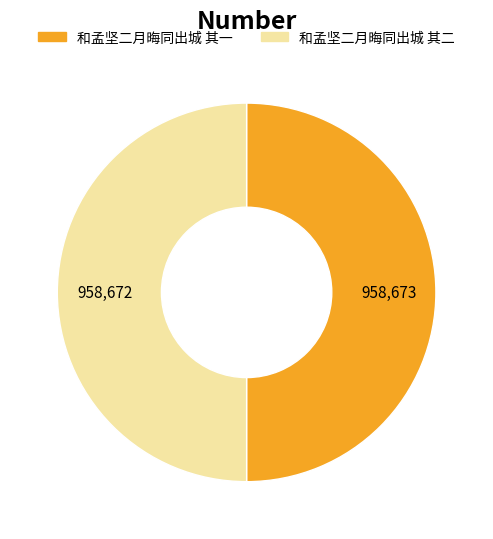

How many slices are in this pie chart?

2